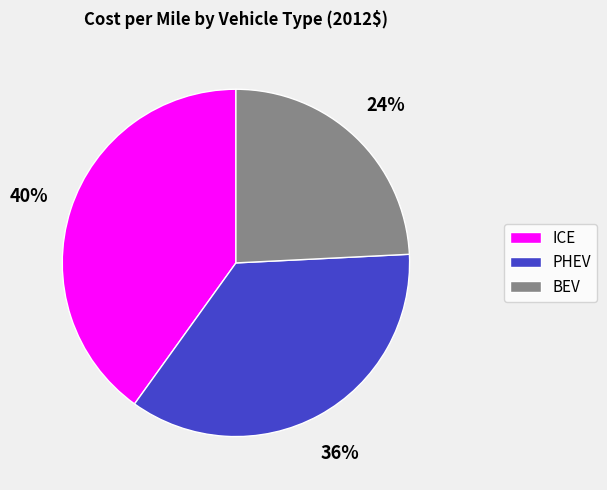

To the nearest percent, what percentage of the pie is BEV?

24%